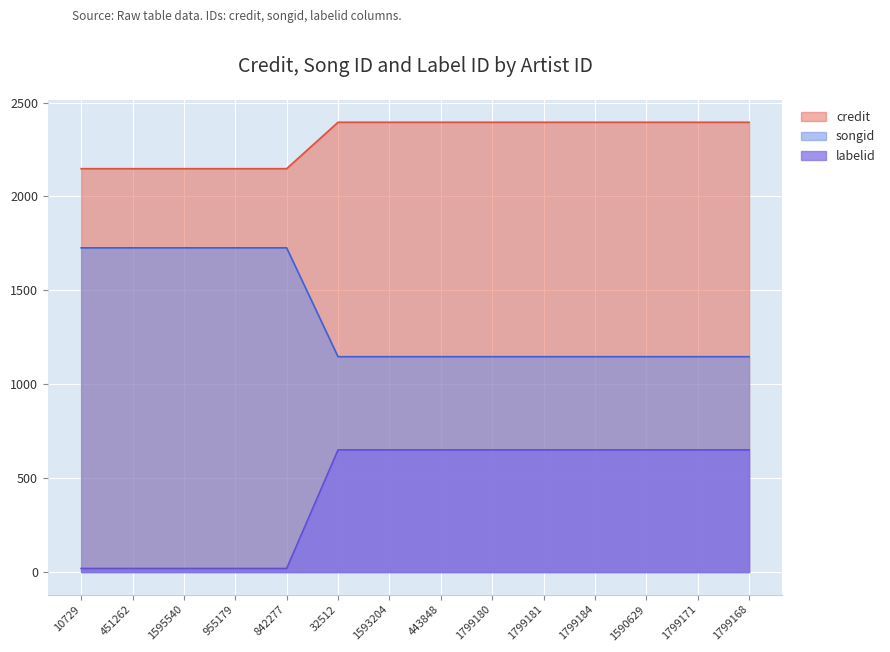

Is it true that songid equals 1726.2 at 10729?

True